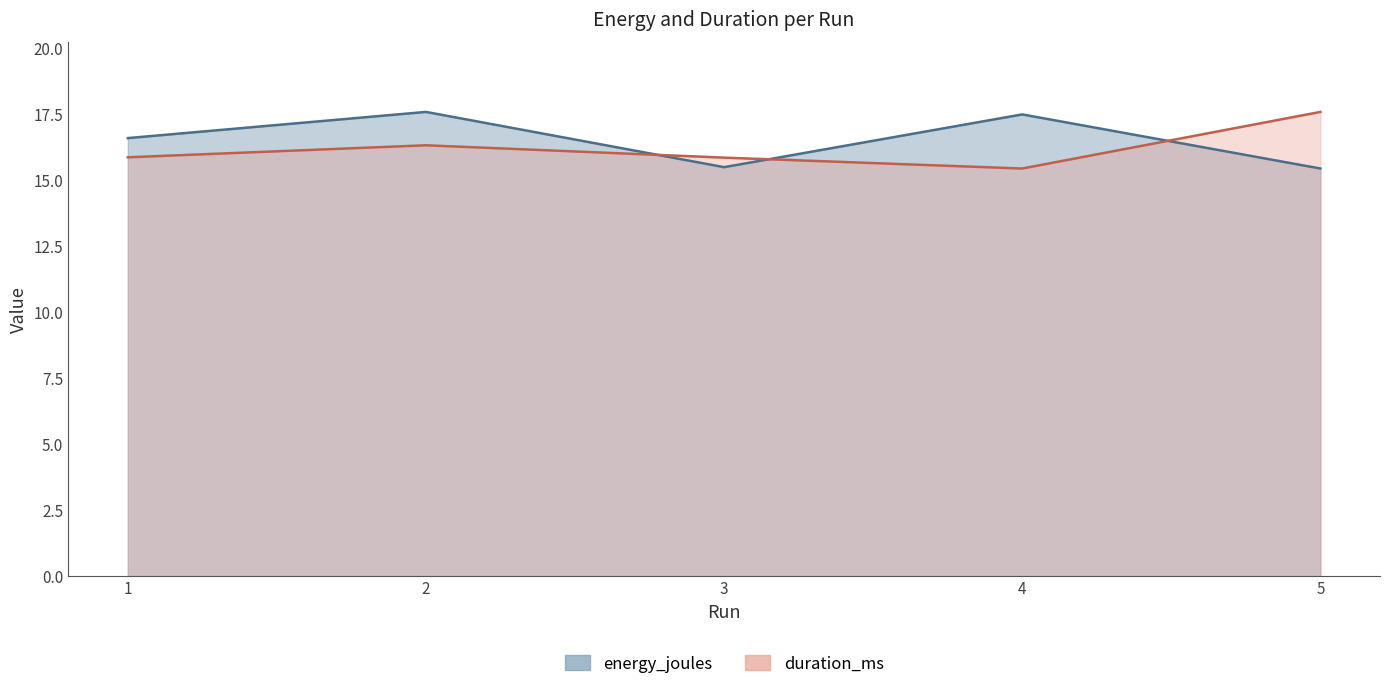

What is the total value across all series at 1?

32.5